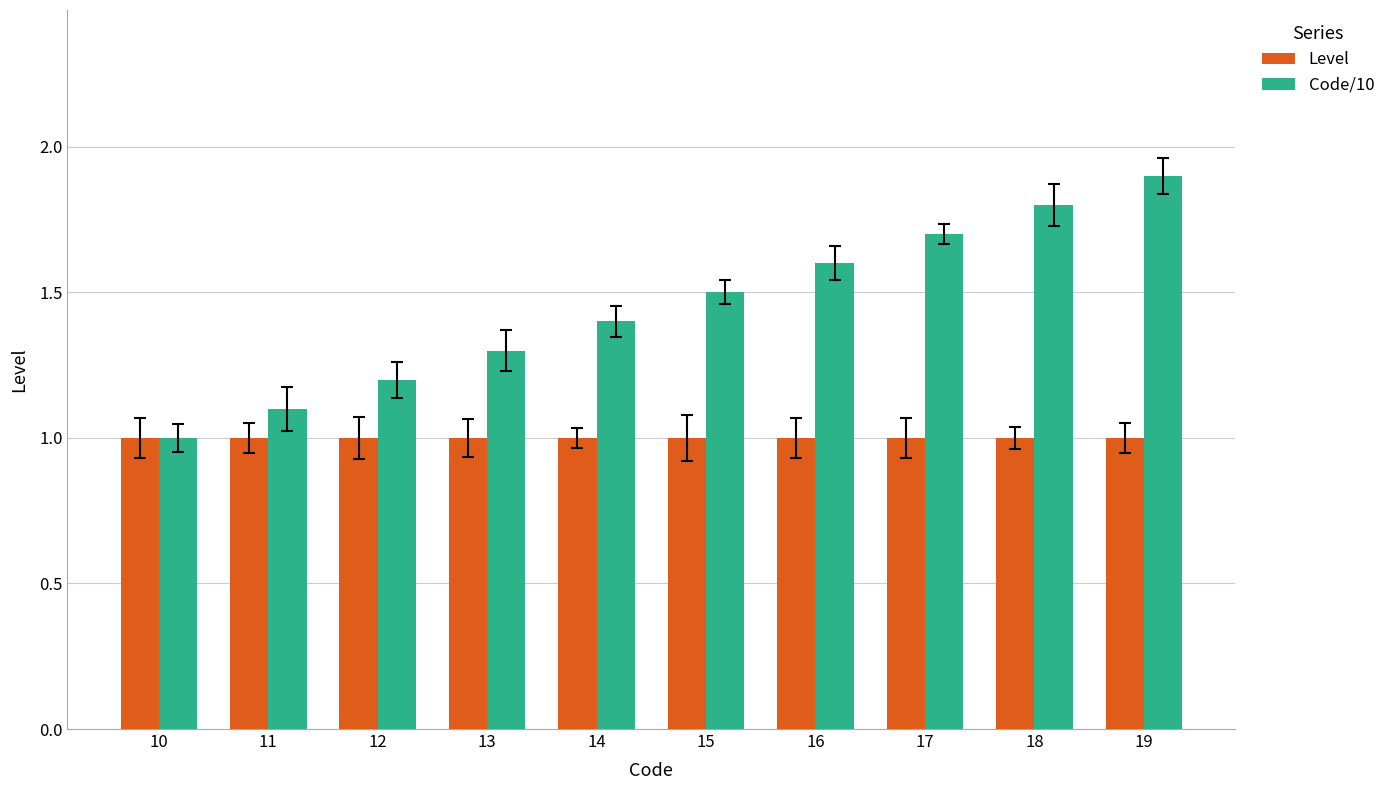

Are the bars horizontal?

No